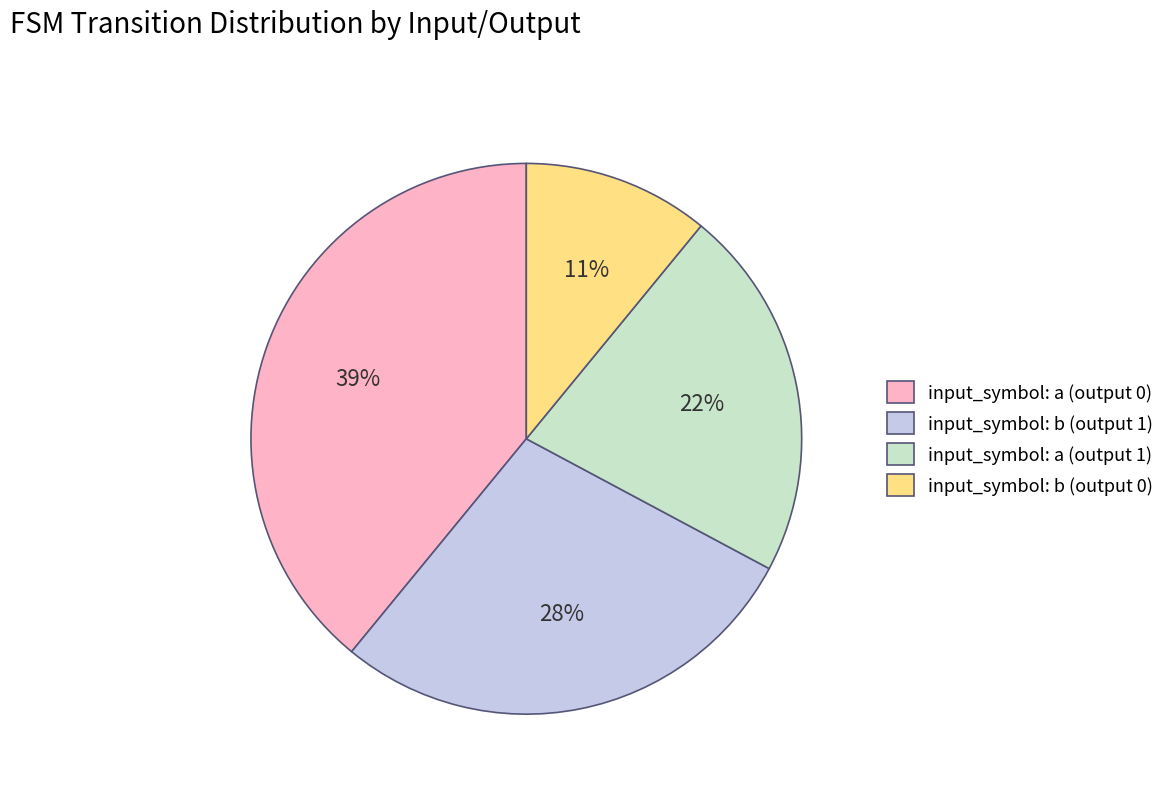

To the nearest percent, what percentage of the pie is input_symbol: a (output 1)?

22%